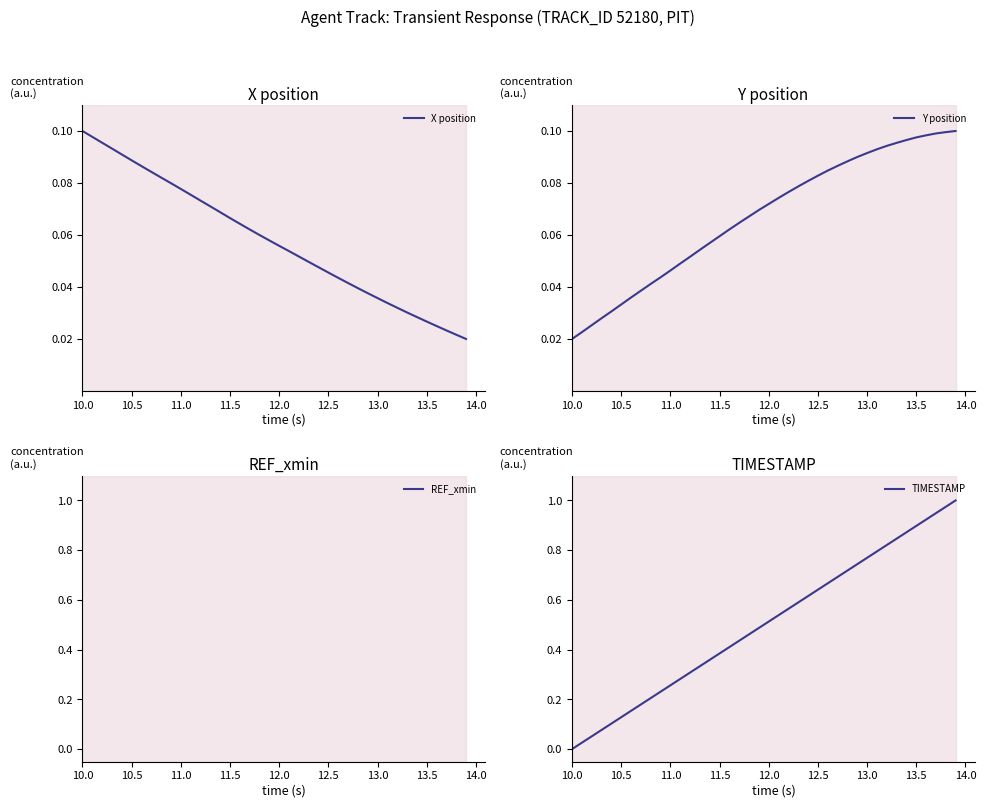

True or false: REF_xmin and X position cross at least once.

False